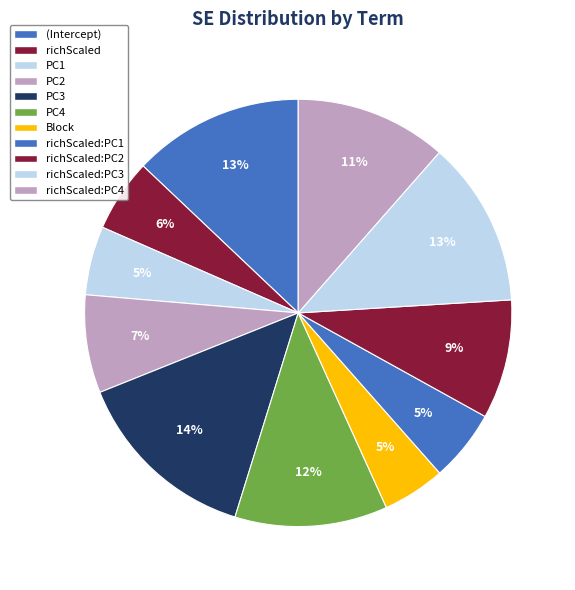

What is the largest slice in the pie chart?

PC3